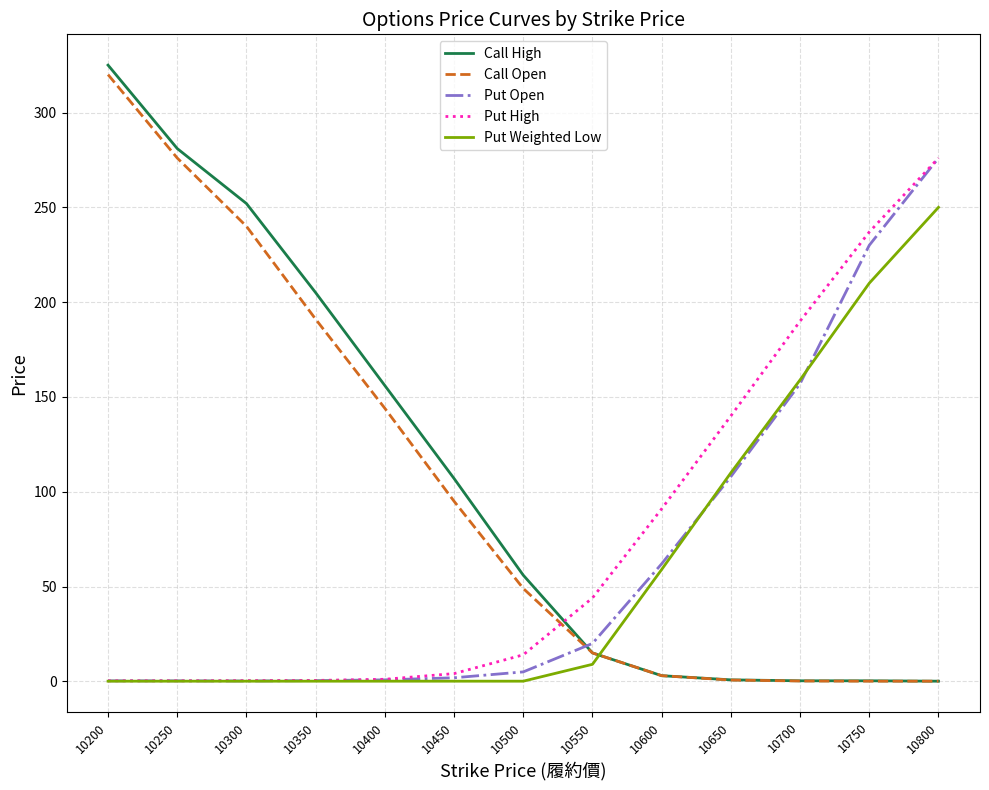

What is the greatest value displayed?

325.0